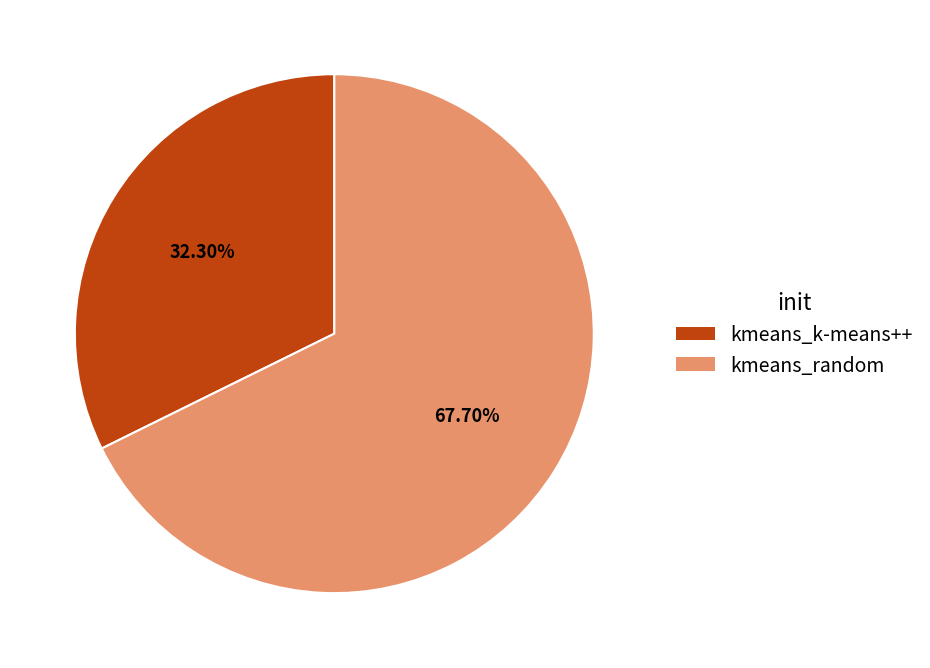

Is there a majority slice in this chart?

Yes